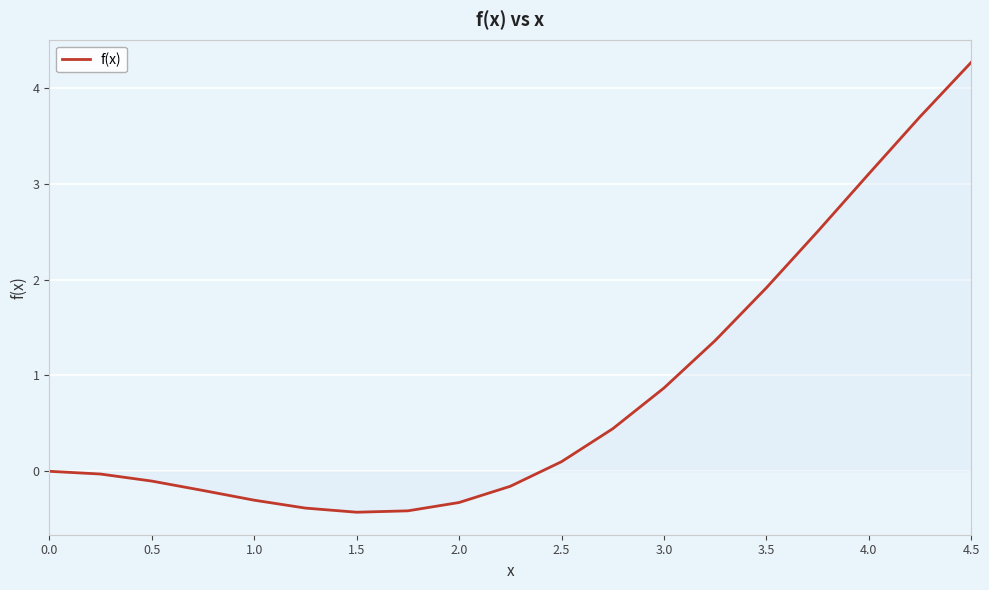

What is the difference between the maximum and minimum values?

4.7